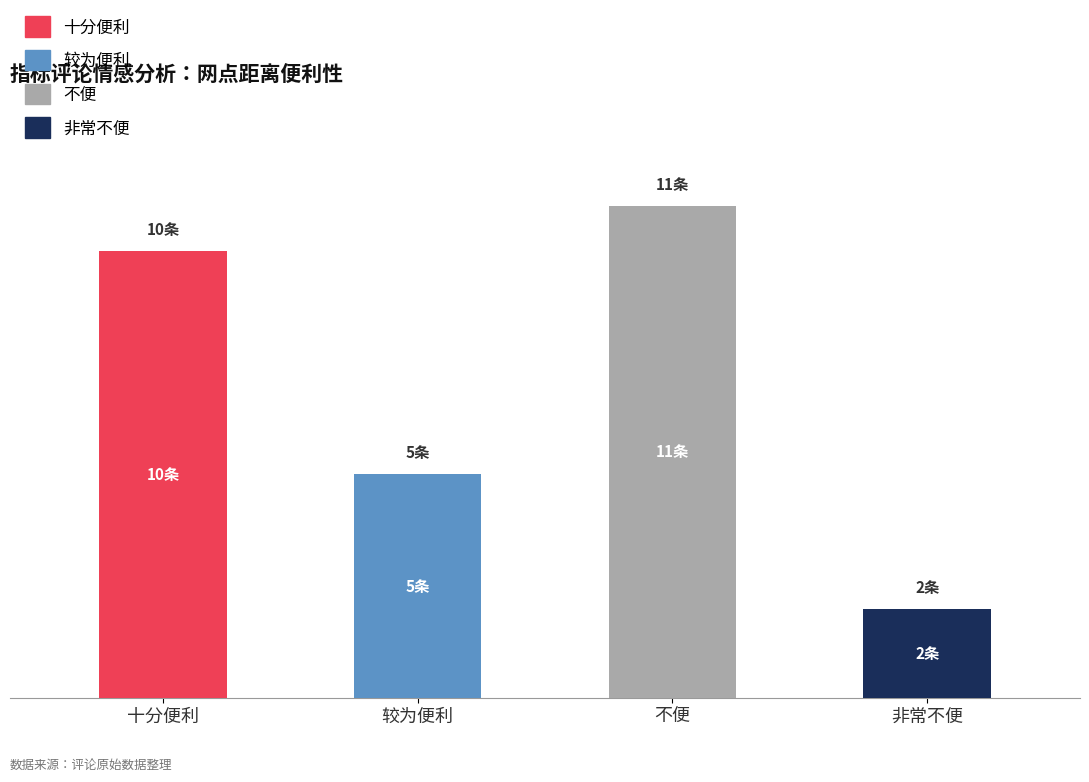

The value of 非常不便 at 较为便利 is 0. True or false?

True